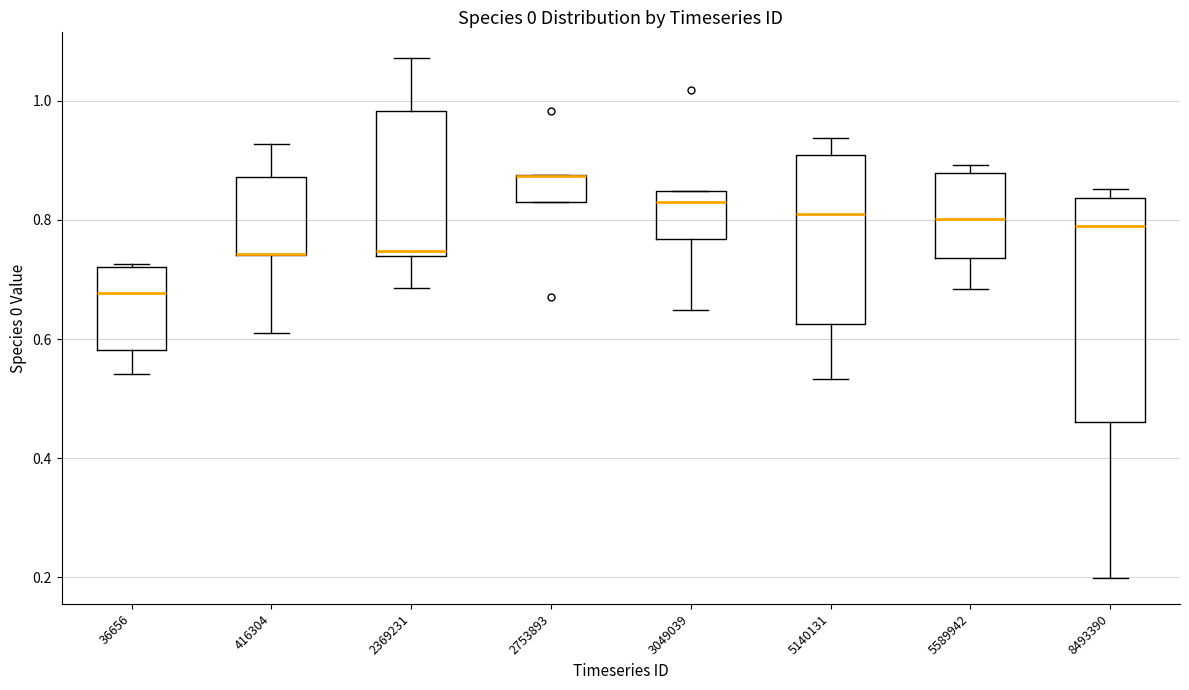

Reading left to right, read every box against the y-axis: the position of its median line, the range the box covers, and the ends of its whiskers. The values are not printed on the chart, so give them approximately, as read against the axis.

36656: median 0.68, box 0.58 to 0.72, whiskers 0.54 to 0.72
416304: median 0.74 (drawn on the box's lower edge), box 0.74 to 0.88, whiskers 0.60 to 0.92
2369231: median 0.74 (just above the box's lower edge), box 0.74 to 0.98, whiskers 0.68 to 1.08
2753893: median 0.88 (drawn on the box's upper edge), box 0.84 to 0.88, whiskers 0.84 to 0.88
3049039: median 0.82, box 0.76 to 0.84, whiskers 0.64 to 0.84
5140131: median 0.80, box 0.62 to 0.90, whiskers 0.54 to 0.94
5589942: median 0.80, box 0.74 to 0.88, whiskers 0.68 to 0.90
8493390: median 0.80, box 0.46 to 0.84, whiskers 0.20 to 0.86